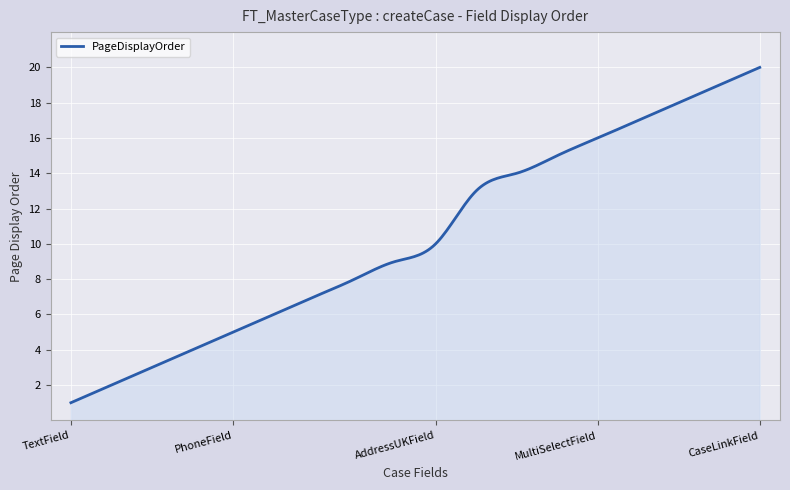

What is the minimum value shown in the chart?

1.0